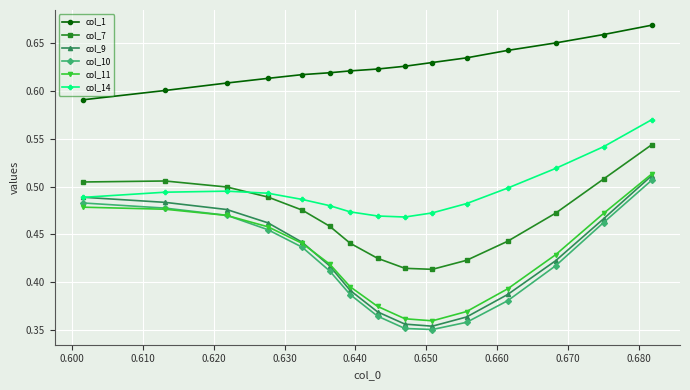

How many interior local valleys does the col_9 series have?

1